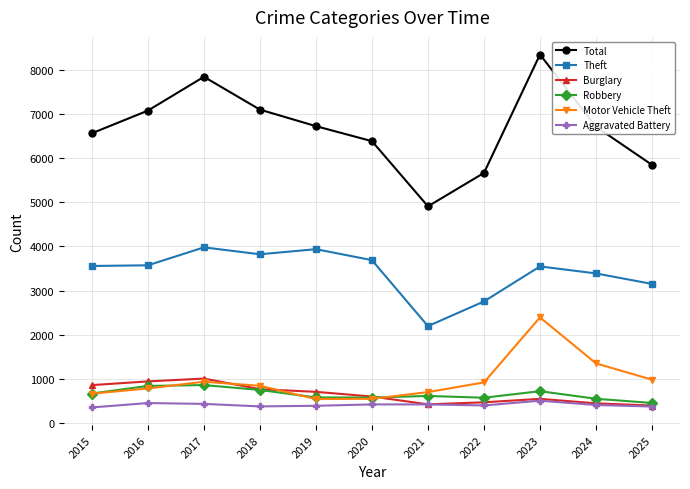

What is the average value of the Theft series?

3417